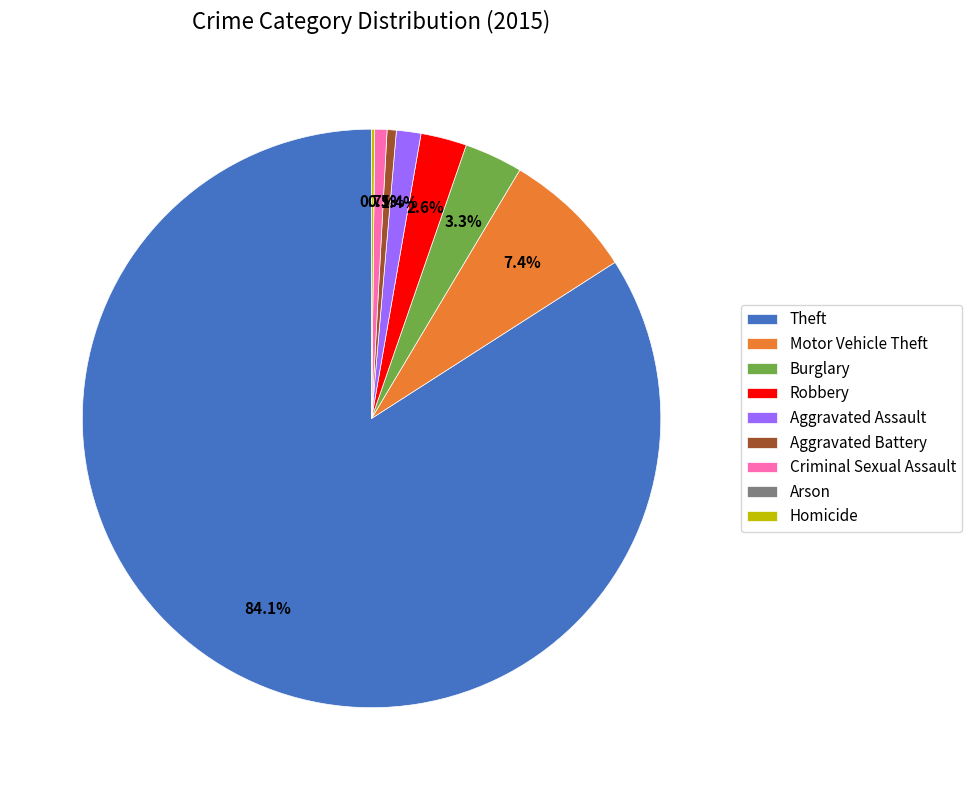

Does any single category account for the majority?

Yes